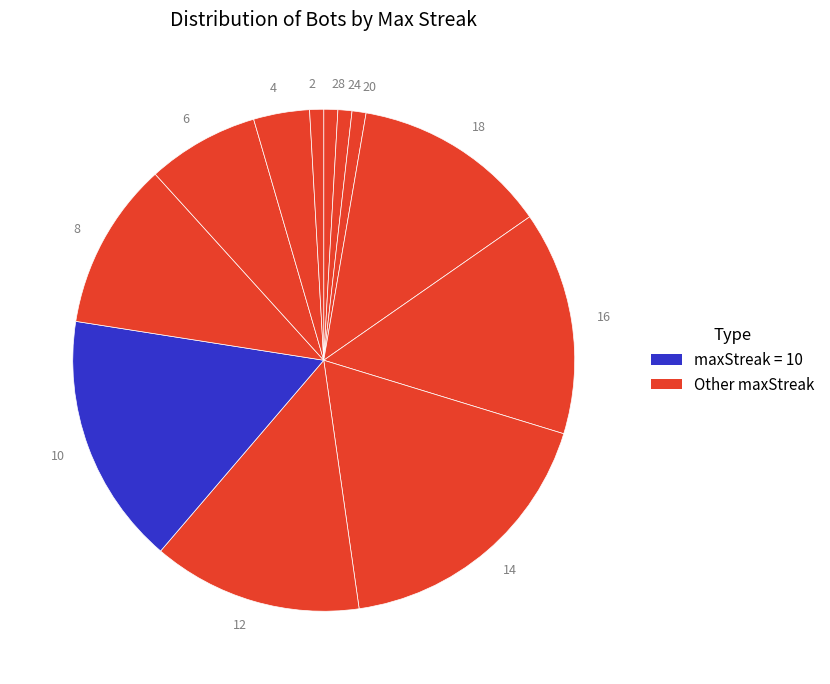

True or false: 8 accounts for 11% of the total.

True